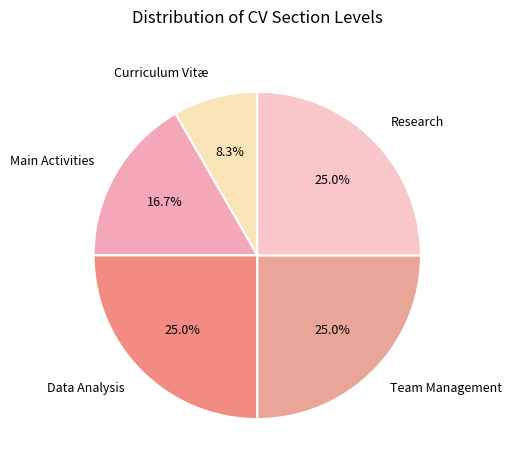

Approximately how many times larger is the value at Research compared to Data Analysis?

1.0